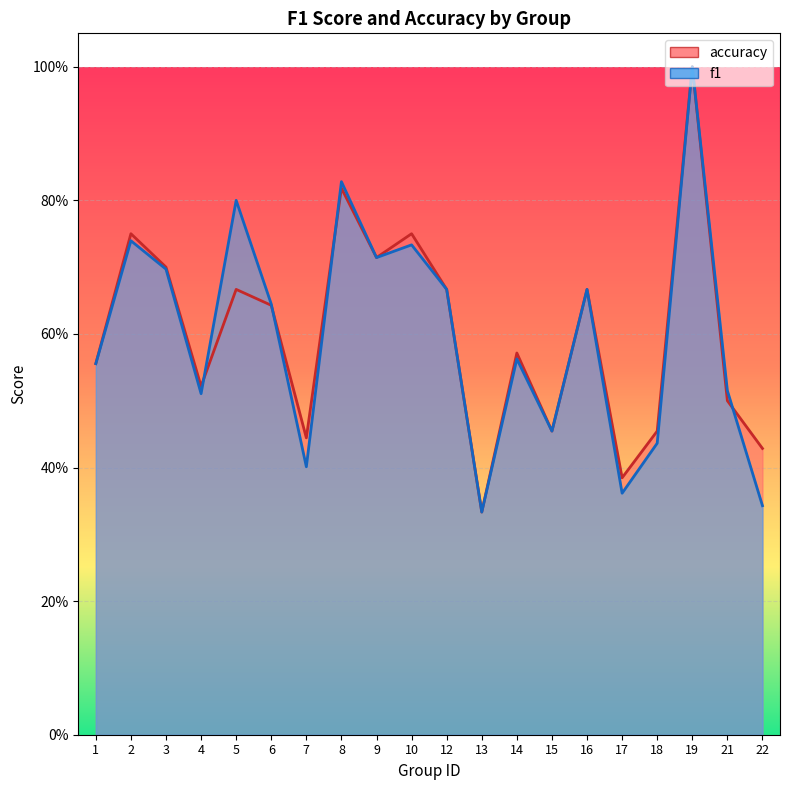

True or false: f1 has more than 1 points higher than both neighbors.

True